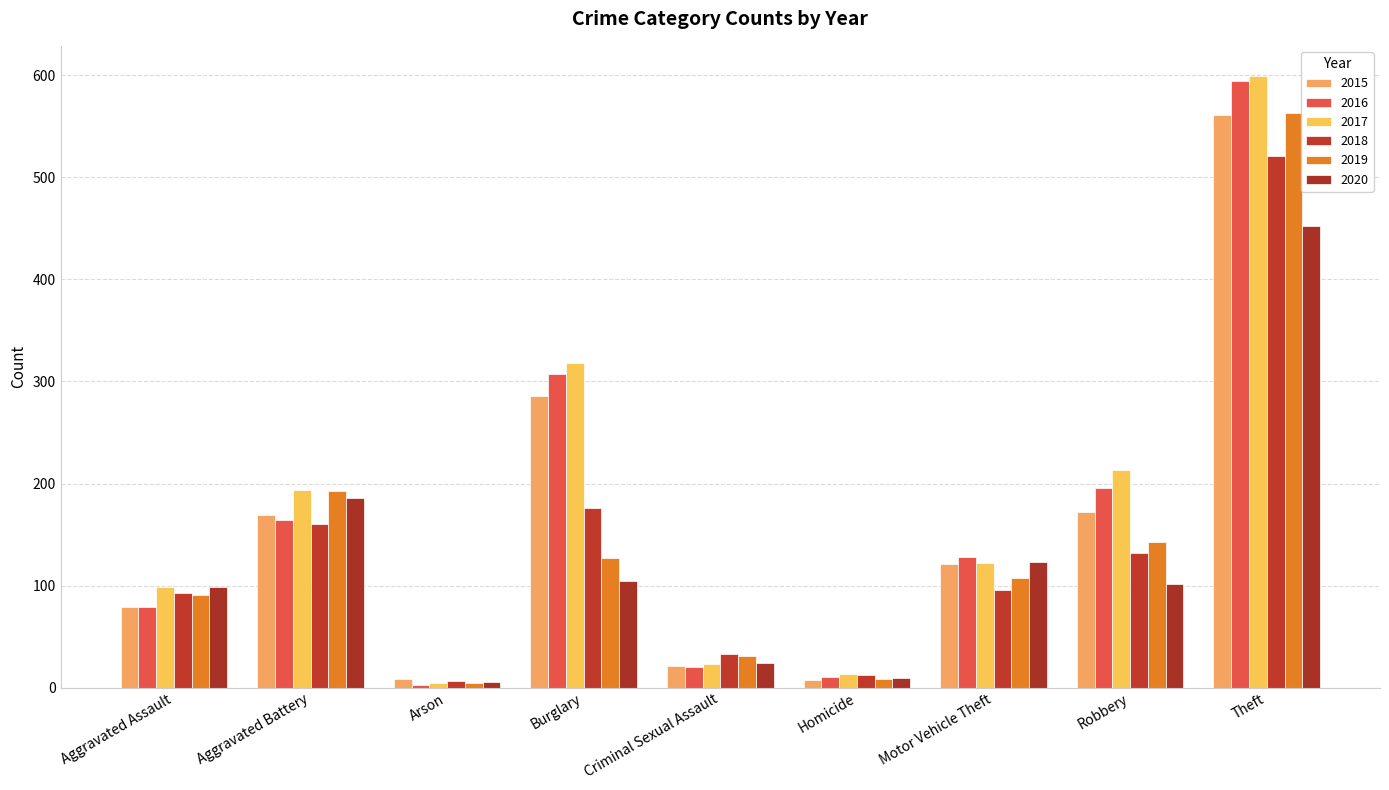

Reading left to right, what are all the values shown in this chart?

2015: Aggravated Assault=79	Aggravated Battery=169	Arson=8	Burglary=286	Criminal Sexual Assault=21	Homicide=7	Motor Vehicle Theft=121	Robbery=172	Theft=561
2016: Aggravated Assault=79	Aggravated Battery=164	Arson=3	Burglary=307	Criminal Sexual Assault=20	Homicide=10	Motor Vehicle Theft=128	Robbery=196	Theft=594
2017: Aggravated Assault=99	Aggravated Battery=194	Arson=4	Burglary=318	Criminal Sexual Assault=23	Homicide=13	Motor Vehicle Theft=122	Robbery=213	Theft=599
2018: Aggravated Assault=93	Aggravated Battery=160	Arson=6	Burglary=176	Criminal Sexual Assault=33	Homicide=12	Motor Vehicle Theft=96	Robbery=132	Theft=521
2019: Aggravated Assault=91	Aggravated Battery=193	Arson=4	Burglary=127	Criminal Sexual Assault=31	Homicide=8	Motor Vehicle Theft=107	Robbery=143	Theft=563
2020: Aggravated Assault=99	Aggravated Battery=186	Arson=5	Burglary=104	Criminal Sexual Assault=24	Homicide=9	Motor Vehicle Theft=123	Robbery=102	Theft=452